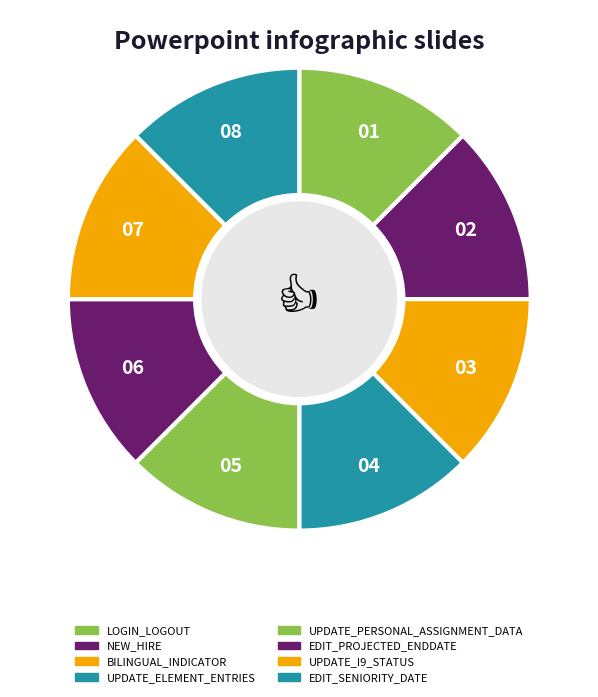

Do UPDATE_ELEMENT_ENTRIES and EDIT_SENIORITY_DATE together represent more than half of the pie?

No